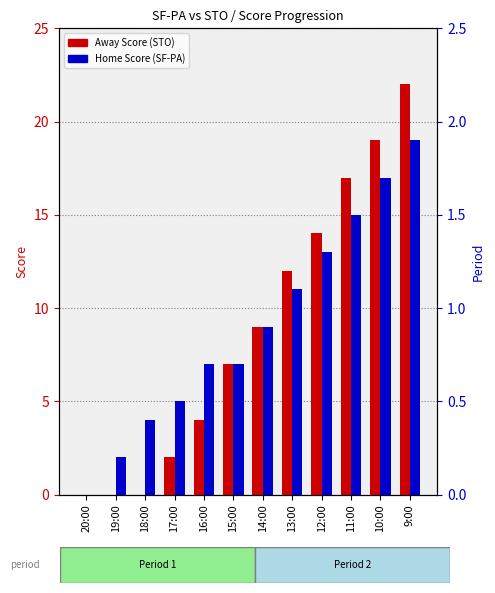

The value of Home Score (SF-PA) at 16:00 is 7. True or false?

True